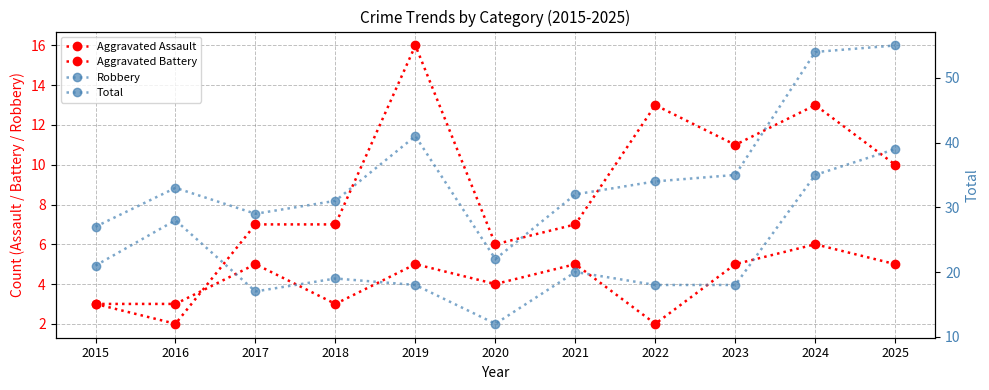

True or false: Total and Aggravated Battery cross at least once.

False